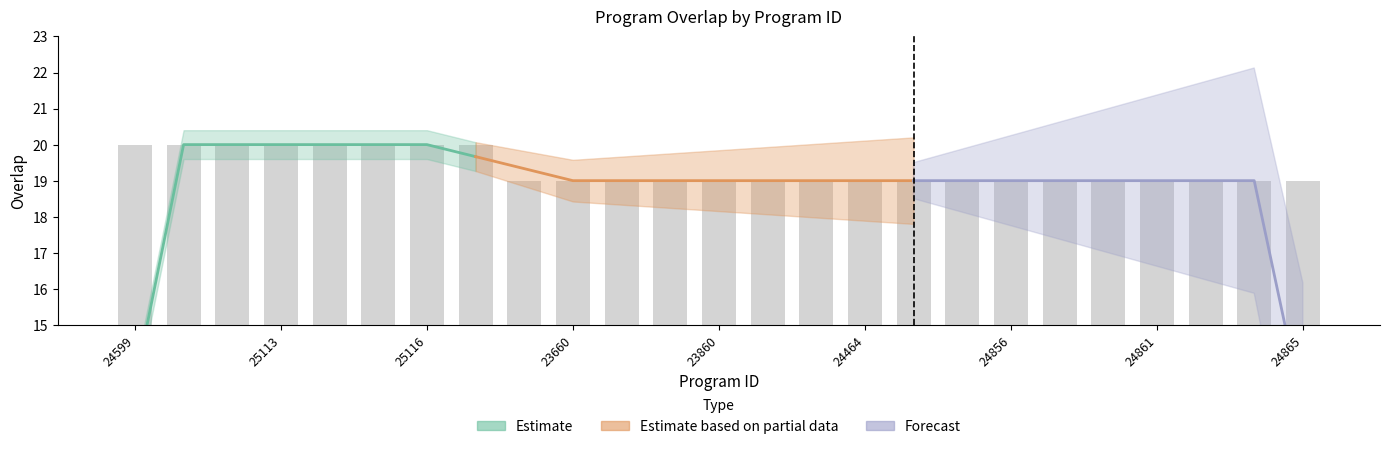

What position from the left is 23864?

14